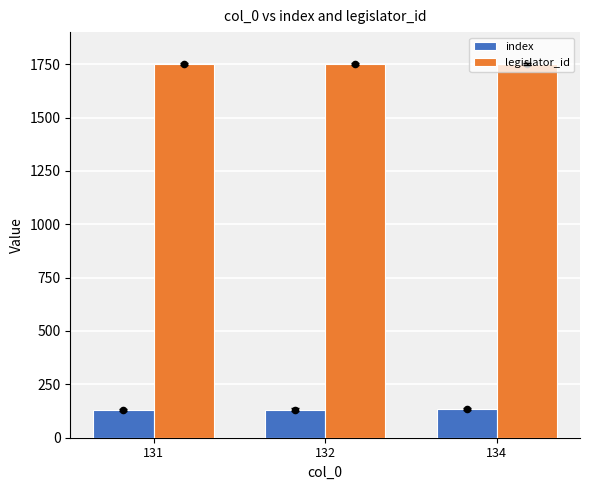

Which series has the widest spread of Y values?

index